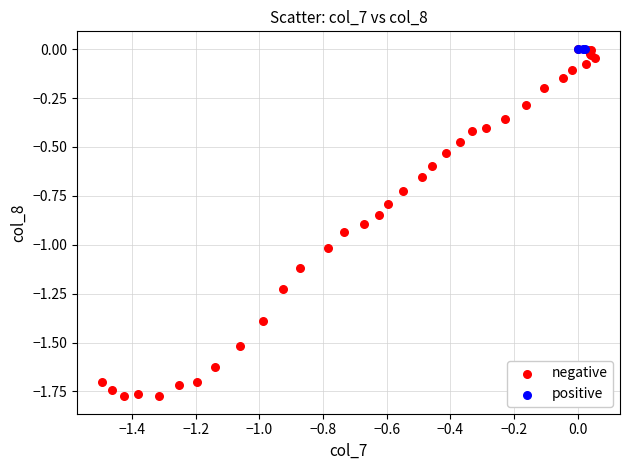

Which series has the largest Y range (max minus min)?

negative